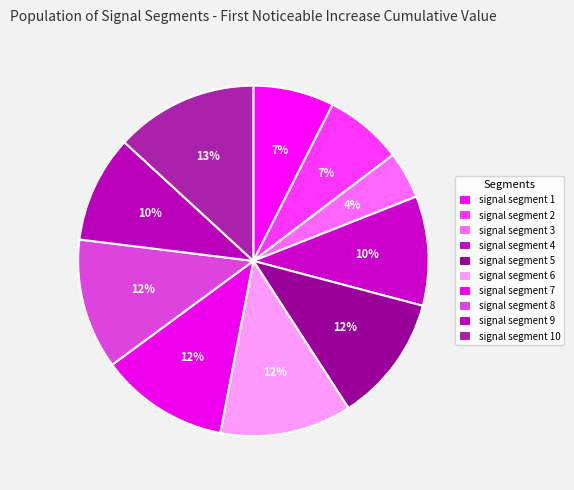

How many slices are in this pie chart?

10